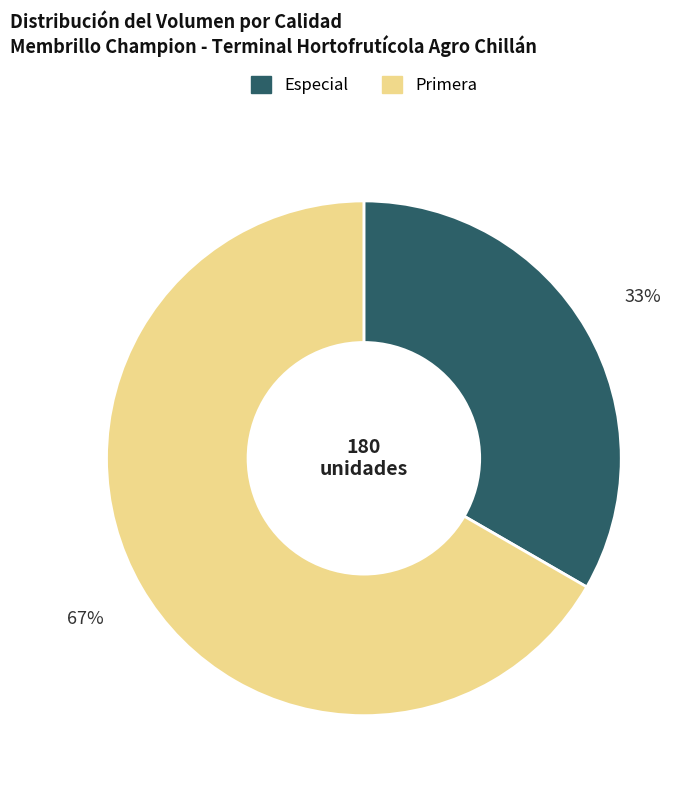

Does Primera represent more than half of the total?

Yes